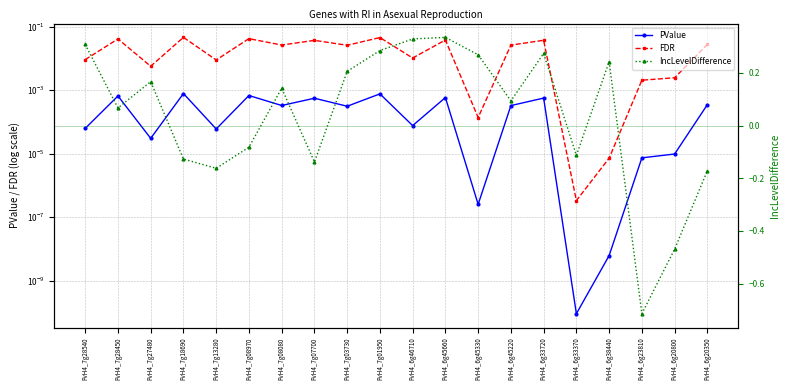

Which category has the highest value in the PValue series?

FvH4_7g18690